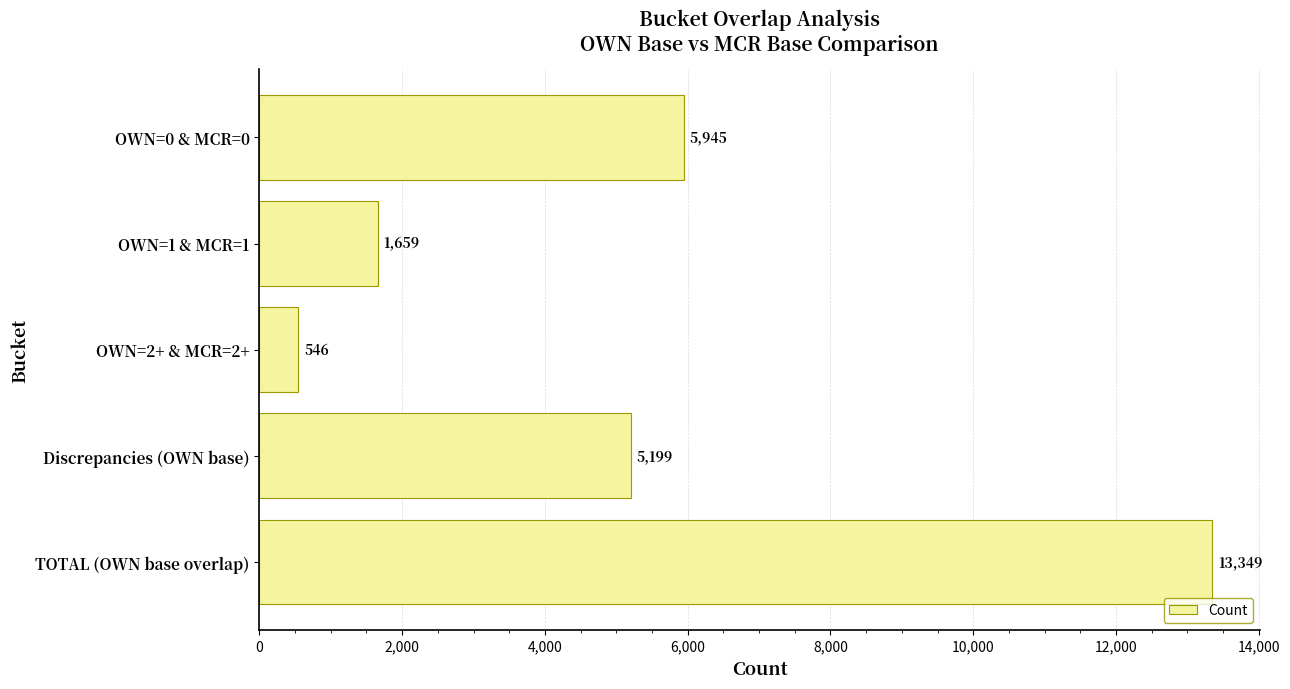

What is the label of the 4th bar from the bottom?

OWN=1 & MCR=1